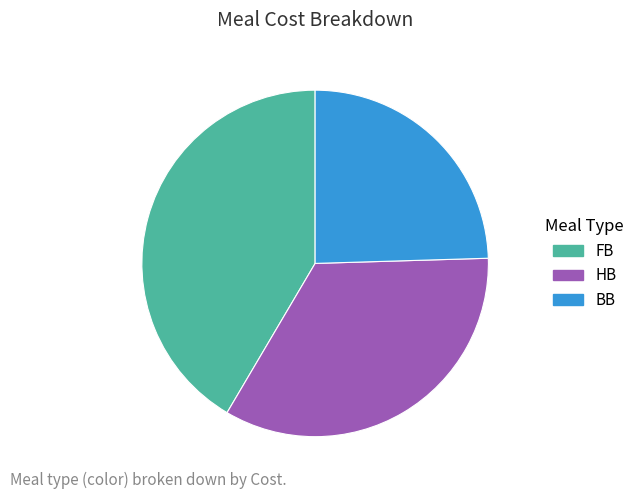

Does FB account for over 50% of the chart?

No